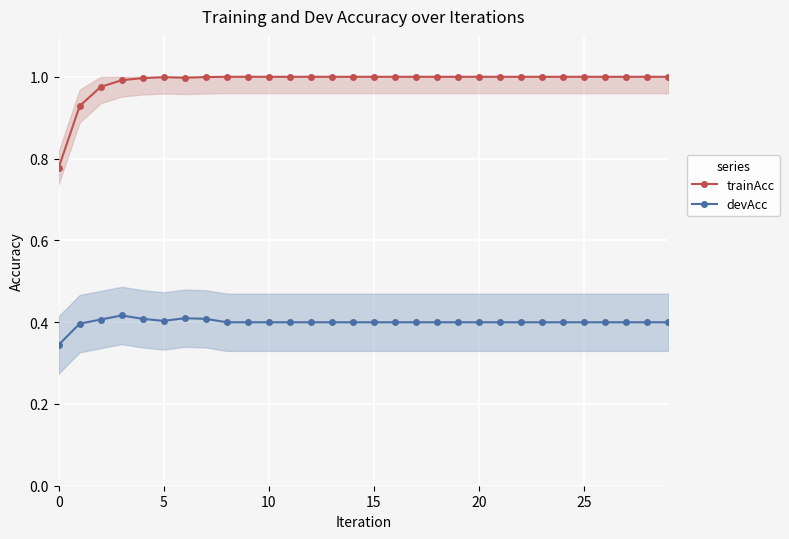

What is the difference between the maximum and minimum values in the devAcc series?

0.1